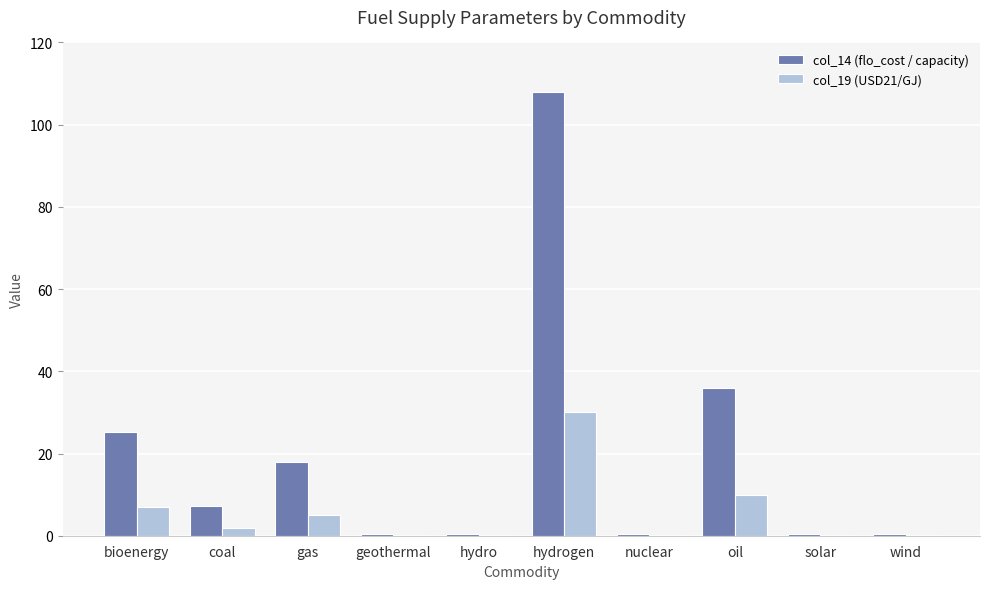

How many distinct data groups are displayed?

2